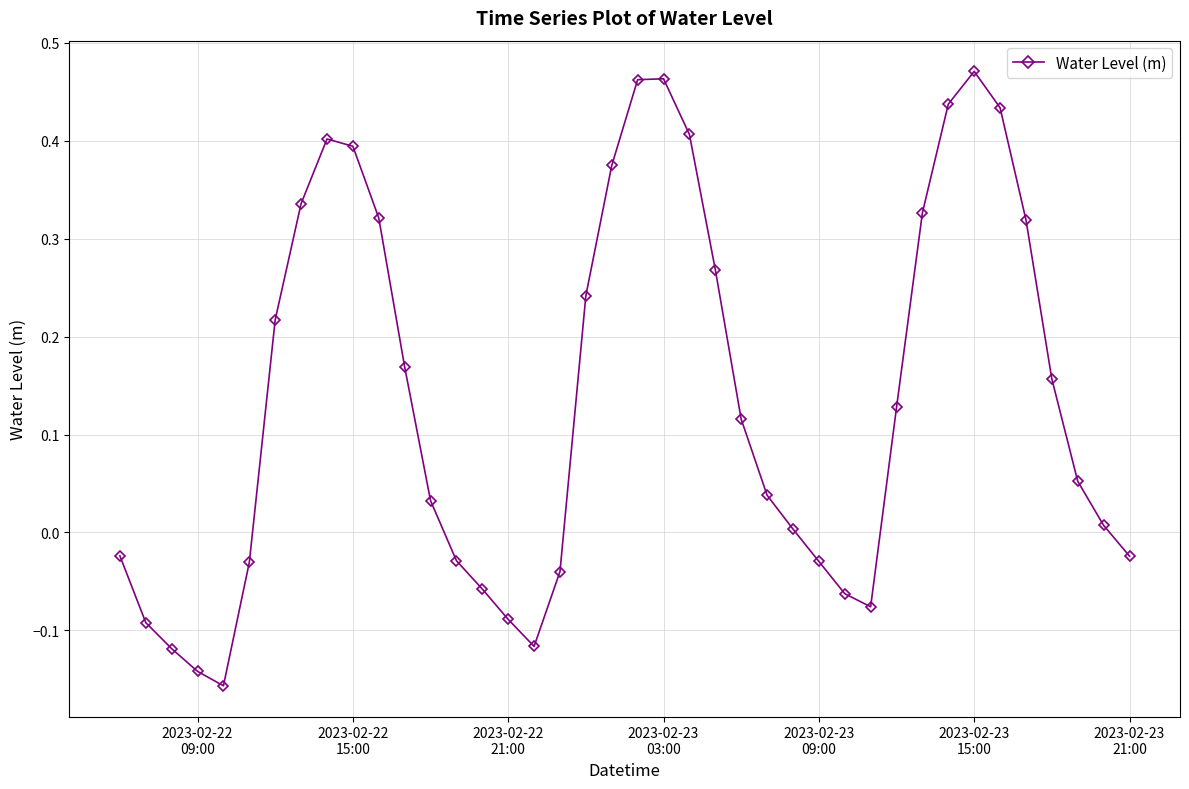

True or false: the data has more than 1 interior local peaks.

True